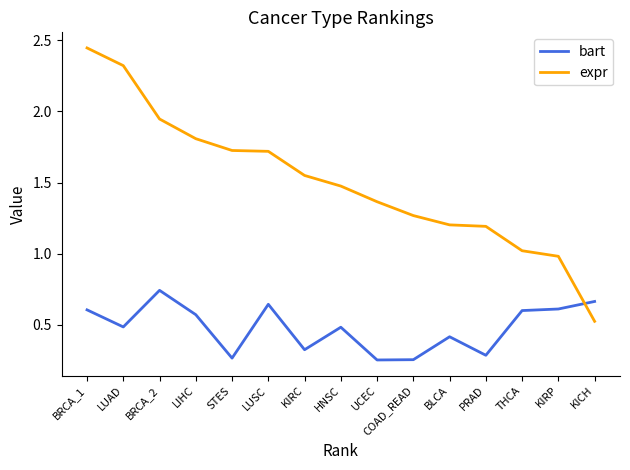

At THCA, list the series in order from smallest to largest.

bart, expr